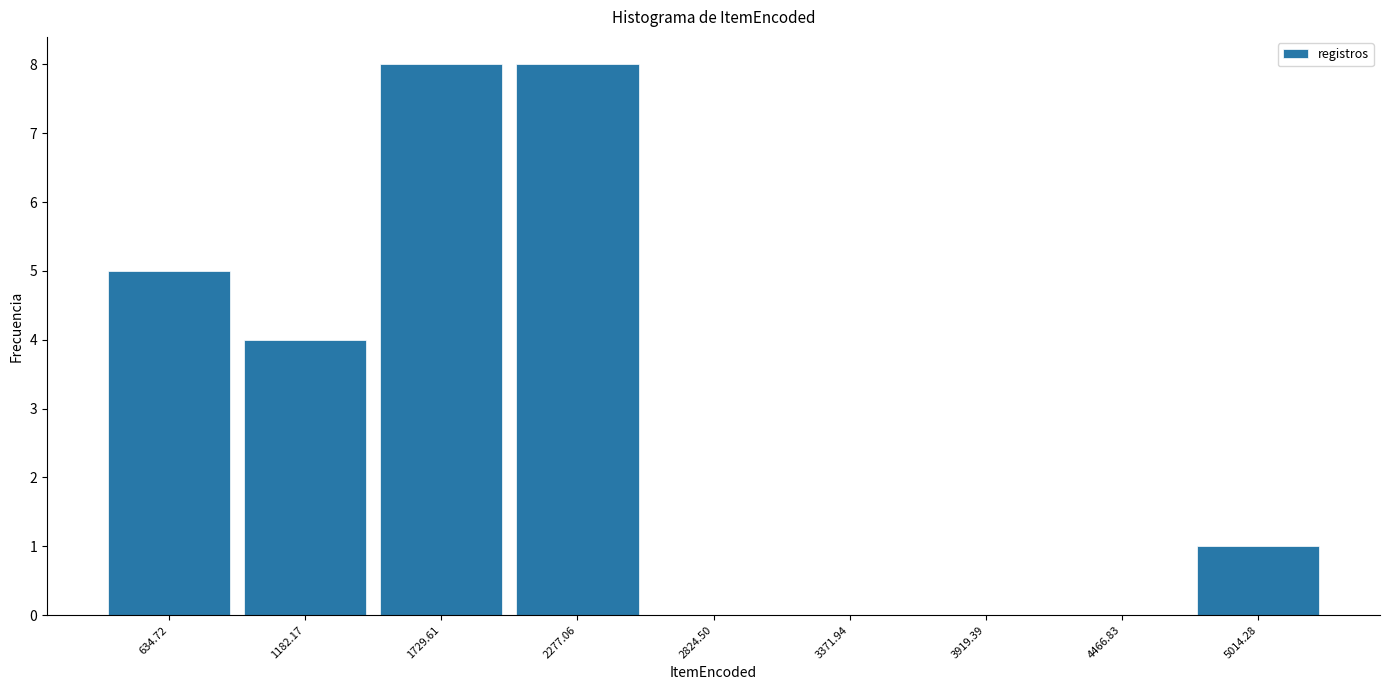

Reading left to right, transcribe this chart: for each bar, give the range it covers on the x-axis and its height. Neither the bar edges nor the heights are printed on the chart, so give them approximately, as read against the axes.

400 to 900: 5
900 to 1500: 4
1500 to 2000: 8
2000 to 2600: 8
2600 to 3100: 0
3100 to 3600: 0
3600 to 4200: 0
4200 to 4700: 0
4700 to 5300: 1